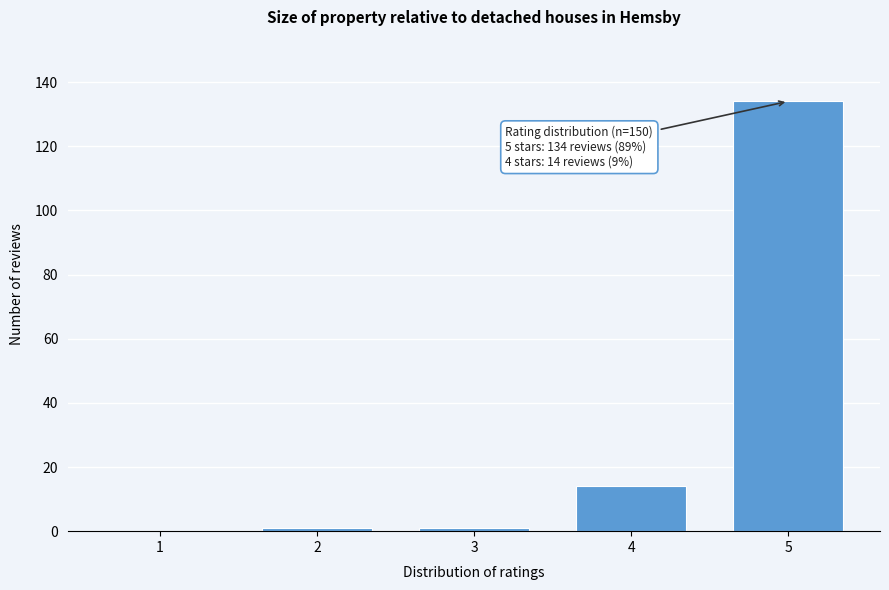

Reading right to left, transcribe all the data shown in this chart.

5=134	4=14	3=1	2=1	1=0